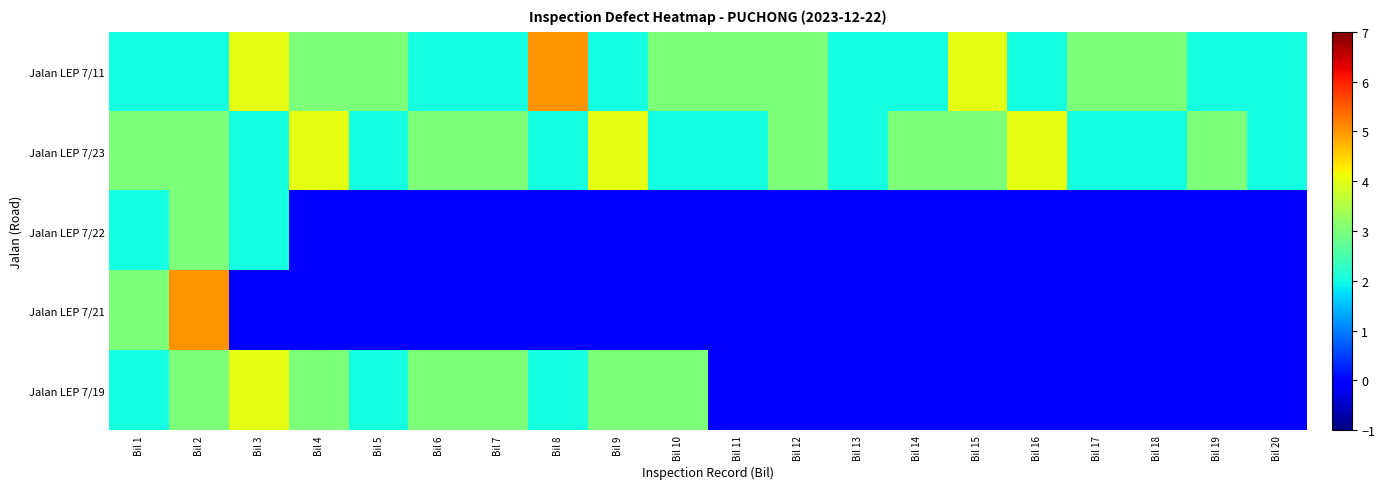

Which has a higher value, Bil 11 or Bil 6?

Bil 11